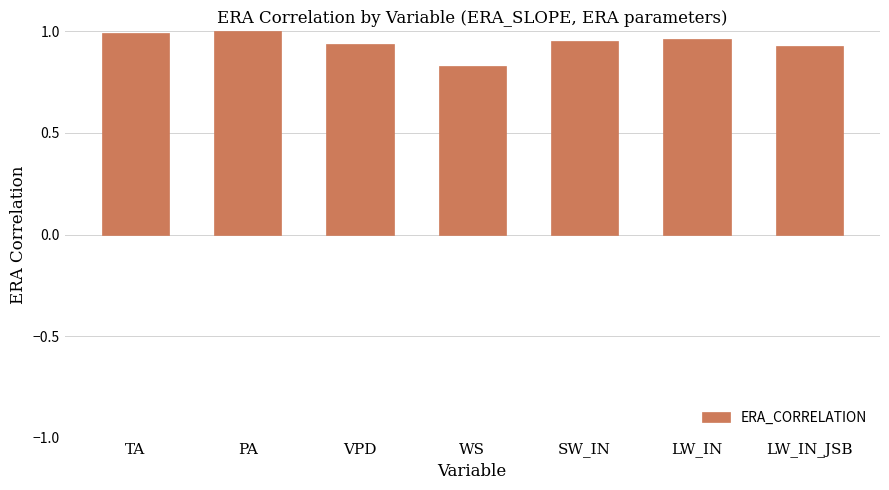

Which has a higher value, SW_IN or WS?

SW_IN